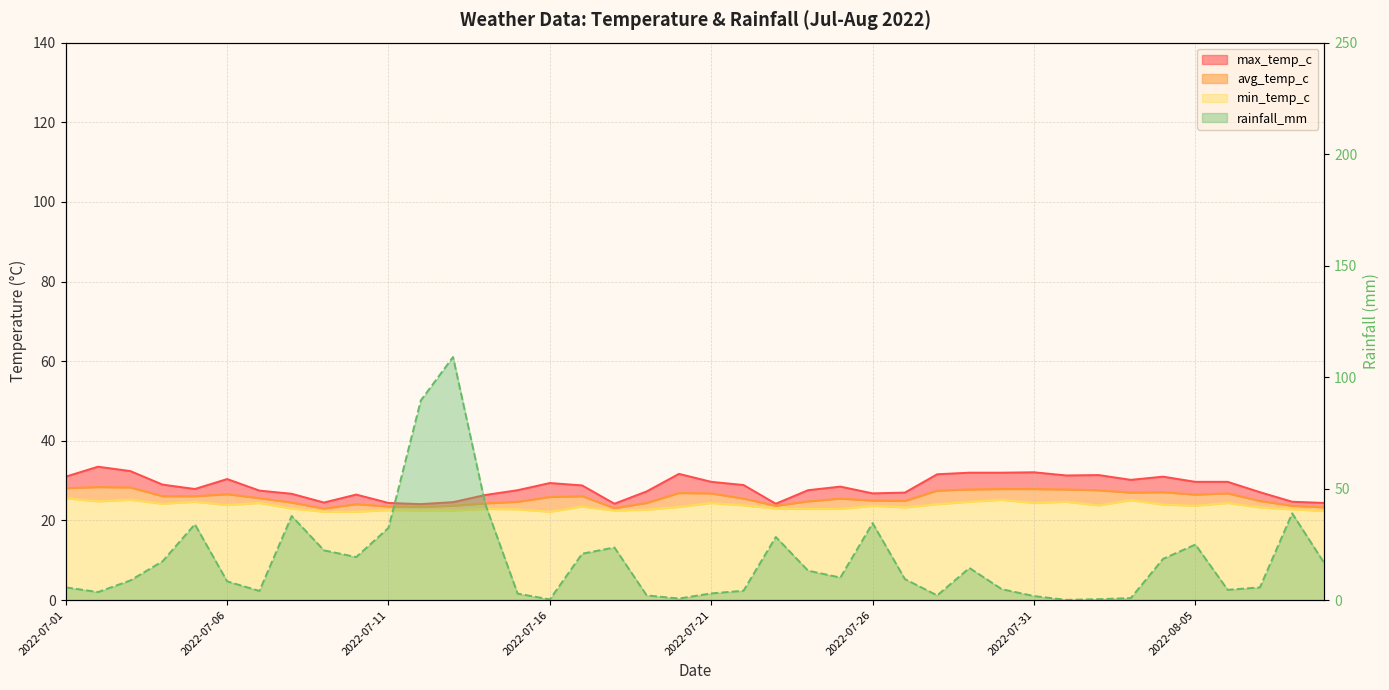

Reading left to right, list all the values displayed in this chart.

max_temp_c: 2022-07-01=31.0	2022-07-02=33.5	2022-07-03=32.4	2022-07-04=29.0	2022-07-05=27.9	2022-07-06=30.4	2022-07-07=27.5	2022-07-08=26.7	2022-07-09=24.5	2022-07-10=26.5	2022-07-11=24.4	2022-07-12=24.1	2022-07-13=24.6	2022-07-14=26.4	2022-07-15=27.6	2022-07-16=29.4	2022-07-17=28.8	2022-07-18=24.2	2022-07-19=27.3	2022-07-20=31.7	2022-07-21=29.7	2022-07-22=28.9	2022-07-23=24.2	2022-07-24=27.6	2022-07-25=28.5	2022-07-26=26.8	2022-07-27=27.0	2022-07-28=31.6	2022-07-29=32.0	2022-07-30=32.0	2022-07-31=32.1	2022-08-01=31.3	2022-08-02=31.4	2022-08-03=30.2	2022-08-04=31.0	2022-08-05=29.7	2022-08-06=29.7	2022-08-07=27.1	2022-08-08=24.7	2022-08-09=24.4
avg_temp_c: 2022-07-01=28.1	2022-07-02=28.4	2022-07-03=28.3	2022-07-04=26.1	2022-07-05=26.1	2022-07-06=26.6	2022-07-07=25.6	2022-07-08=24.5	2022-07-09=23.0	2022-07-10=24.1	2022-07-11=23.5	2022-07-12=23.4	2022-07-13=23.7	2022-07-14=24.3	2022-07-15=24.7	2022-07-16=25.9	2022-07-17=26.1	2022-07-18=23.1	2022-07-19=24.4	2022-07-20=26.9	2022-07-21=26.8	2022-07-22=25.5	2022-07-23=23.7	2022-07-24=24.8	2022-07-25=25.5	2022-07-26=25.0	2022-07-27=24.9	2022-07-28=27.5	2022-07-29=27.8	2022-07-30=27.9	2022-07-31=27.9	2022-08-01=27.8	2022-08-02=27.6	2022-08-03=27.0	2022-08-04=27.1	2022-08-05=26.5	2022-08-06=26.8	2022-08-07=24.9	2022-08-08=23.7	2022-08-09=23.3
min_temp_c: 2022-07-01=25.6	2022-07-02=24.8	2022-07-03=25.2	2022-07-04=24.2	2022-07-05=24.7	2022-07-06=23.9	2022-07-07=24.4	2022-07-08=23.0	2022-07-09=22.2	2022-07-10=22.2	2022-07-11=22.6	2022-07-12=22.5	2022-07-13=22.5	2022-07-14=22.9	2022-07-15=22.8	2022-07-16=22.2	2022-07-17=23.5	2022-07-18=22.5	2022-07-19=22.7	2022-07-20=23.4	2022-07-21=24.4	2022-07-22=23.8	2022-07-23=23.0	2022-07-24=22.9	2022-07-25=22.9	2022-07-26=23.7	2022-07-27=23.3	2022-07-28=24.1	2022-07-29=24.7	2022-07-30=25.2	2022-07-31=24.4	2022-08-01=24.7	2022-08-02=23.8	2022-08-03=25.1	2022-08-04=24.0	2022-08-05=23.7	2022-08-06=24.4	2022-08-07=23.3	2022-08-08=22.8	2022-08-09=22.4
rainfall_mm: 2022-07-01=5.7	2022-07-02=3.6	2022-07-03=8.8	2022-07-04=17.4	2022-07-05=34.0	2022-07-06=8.4	2022-07-07=4.1	2022-07-08=37.7	2022-07-09=22.3	2022-07-10=19.3	2022-07-11=32.4	2022-07-12=89.5	2022-07-13=109.0	2022-07-14=43.0	2022-07-15=2.9	2022-07-16=0.3	2022-07-17=20.8	2022-07-18=23.6	2022-07-19=2.1	2022-07-20=0.7	2022-07-21=3.0	2022-07-22=4.2	2022-07-23=28.3	2022-07-24=13.2	2022-07-25=10.1	2022-07-26=34.5	2022-07-27=9.4	2022-07-28=2.1	2022-07-29=14.4	2022-07-30=4.9	2022-07-31=1.8	2022-08-01=0.1	2022-08-02=0.4	2022-08-03=0.9	2022-08-04=18.5	2022-08-05=24.9	2022-08-06=4.6	2022-08-07=5.7	2022-08-08=38.9	2022-08-09=16.4